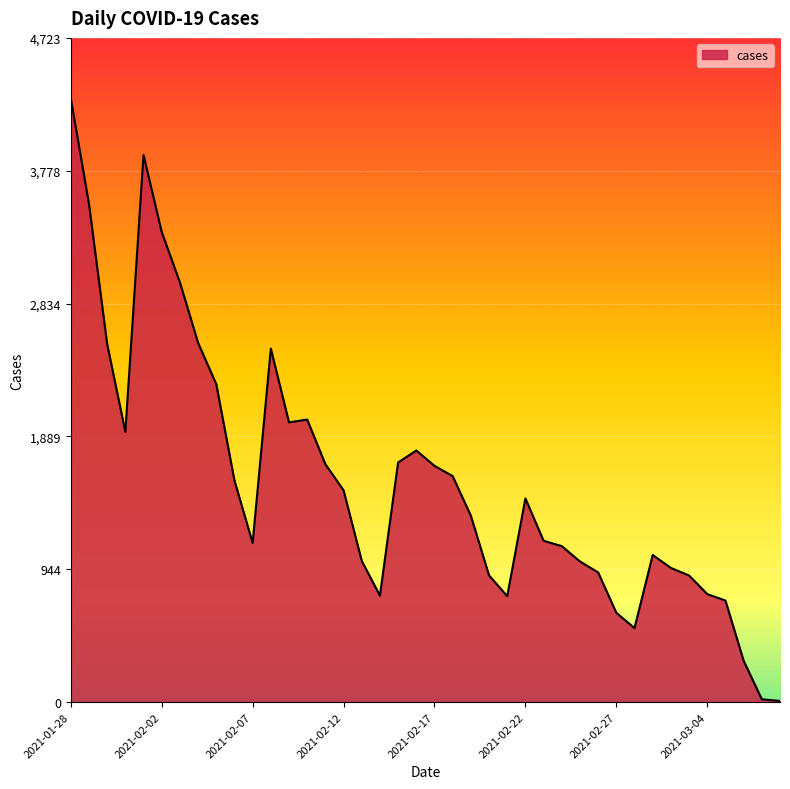

What is the greatest value displayed?

4294